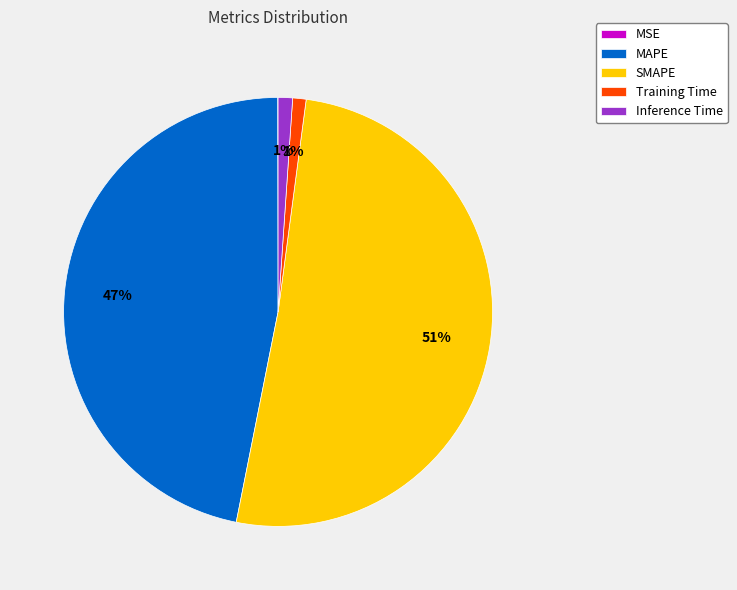

What is the largest slice in the pie chart?

SMAPE